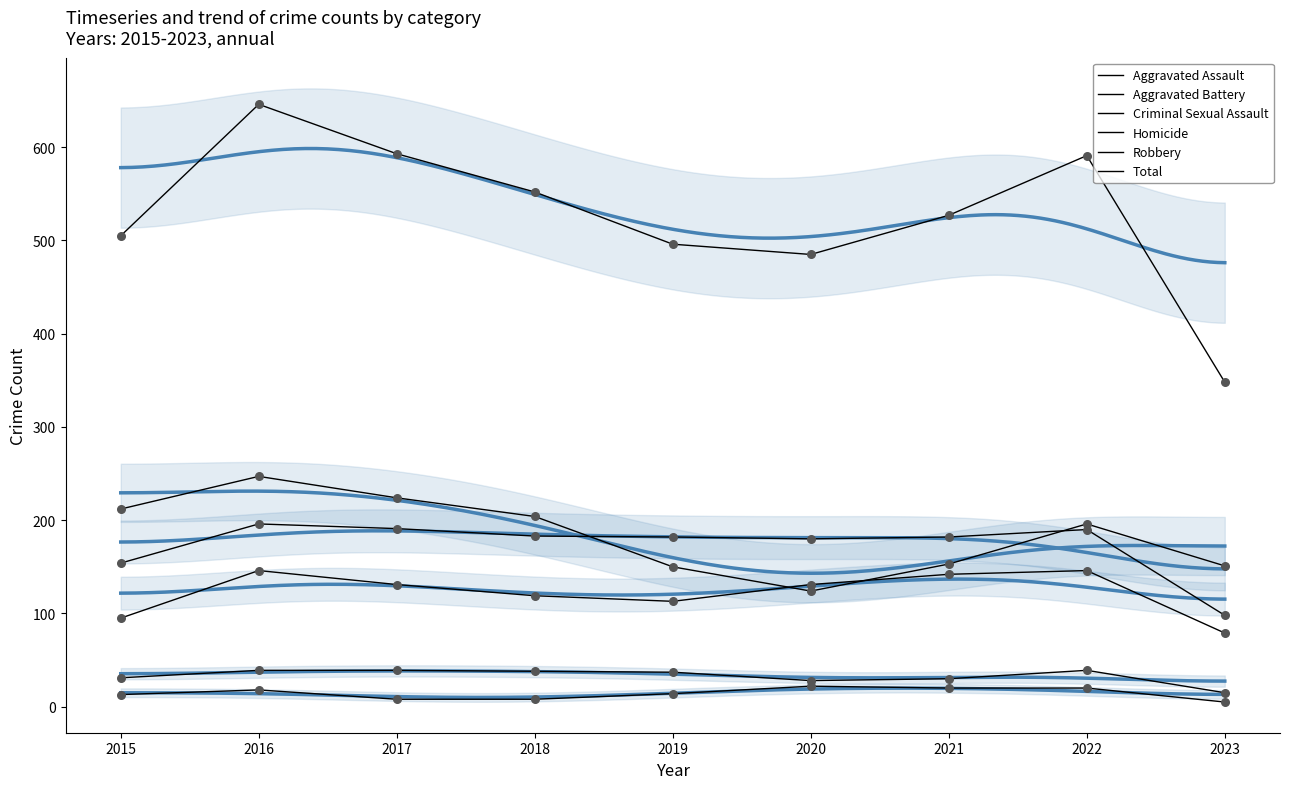

Which series contains the lowest Y value?

Homicide